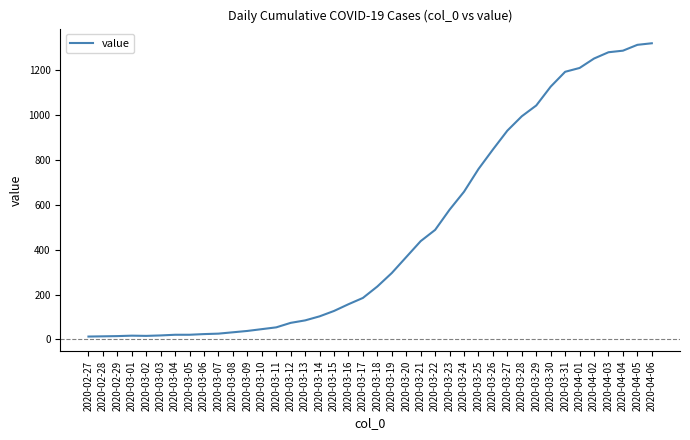

What is the difference between the values at 2020-02-28 and 2020-03-25?

745